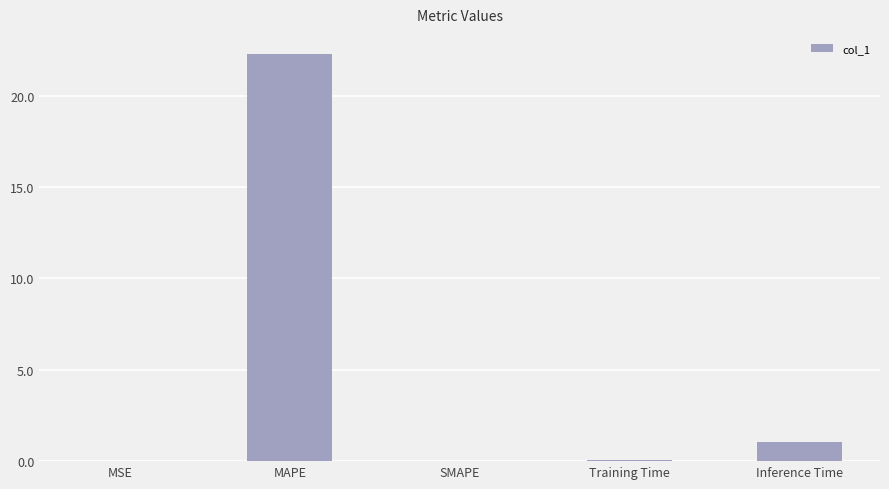

Read the value at Inference Time.

1.0